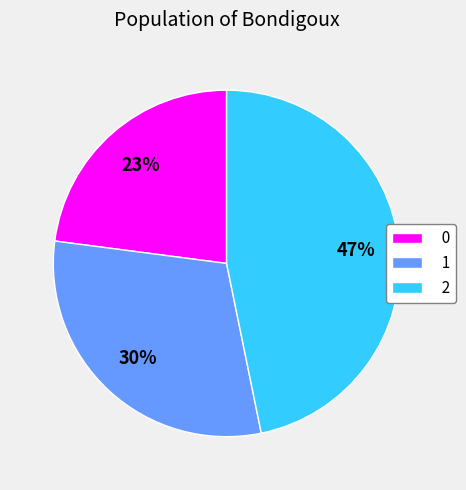

How many slices are in this pie chart?

3